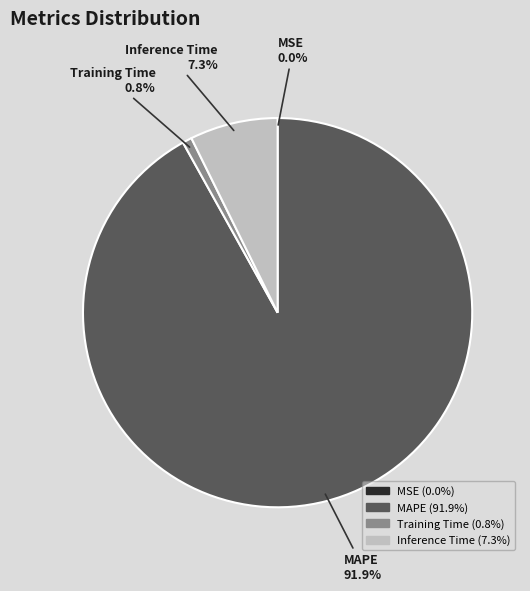

Which slice represents more than half of the pie?

MAPE